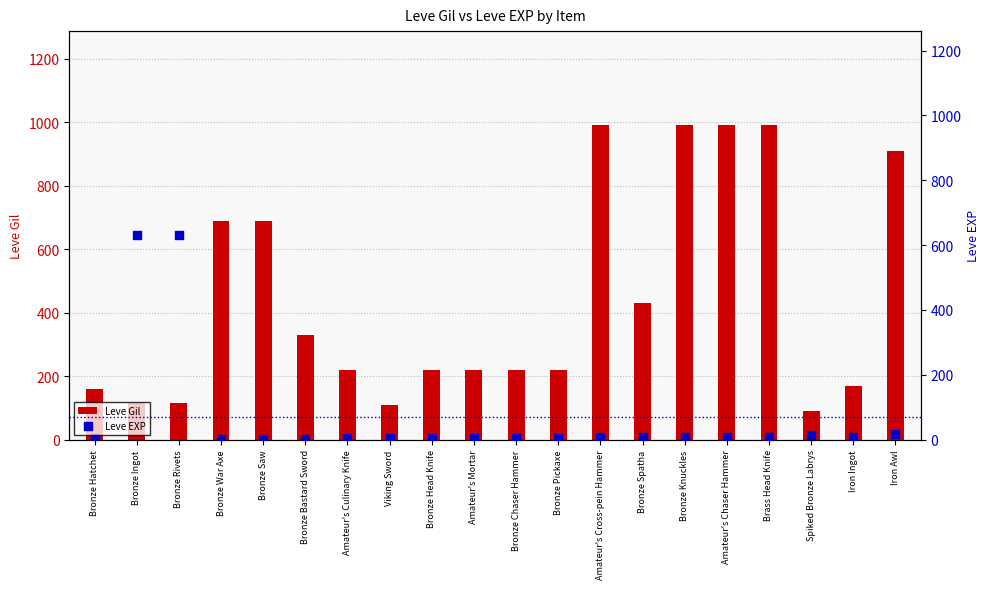

Is the value of Leve Gil at Brass Head Knife greater than the value of Leve EXP at Amateur's Mortar?

Yes